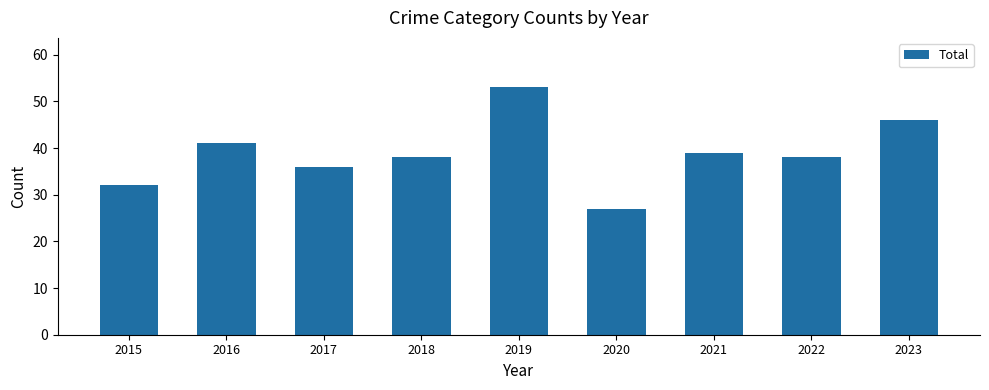

What is the value of the 8th bar from the left?

38